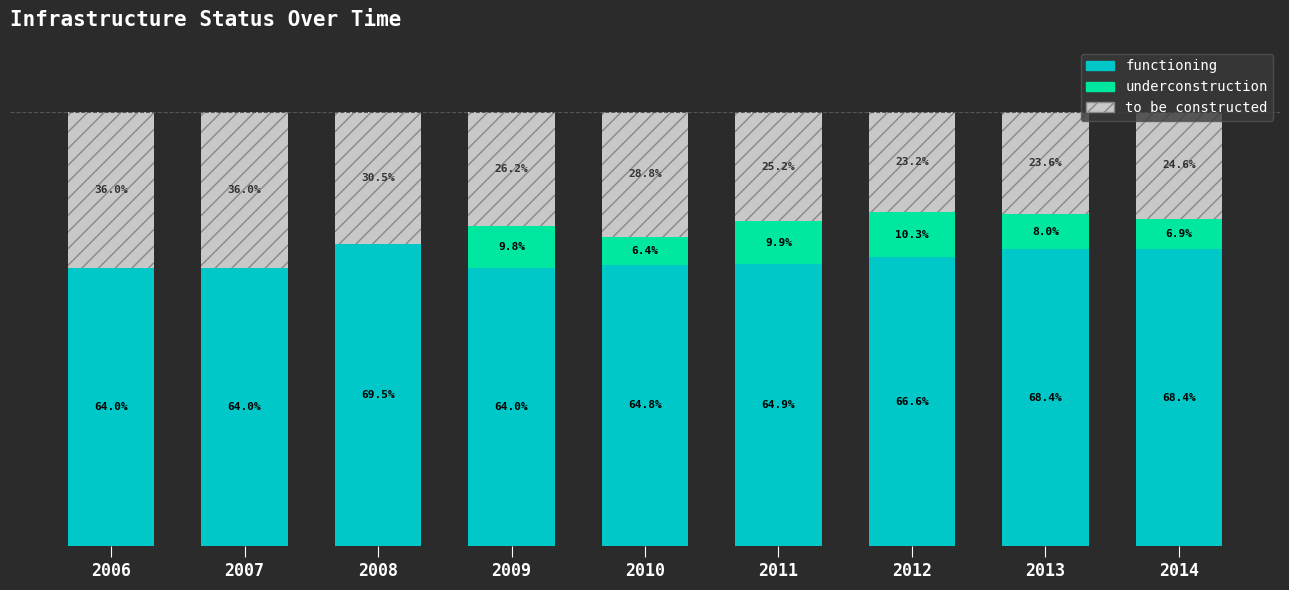

Which series changed the most between 2011 and 2014?

functioning